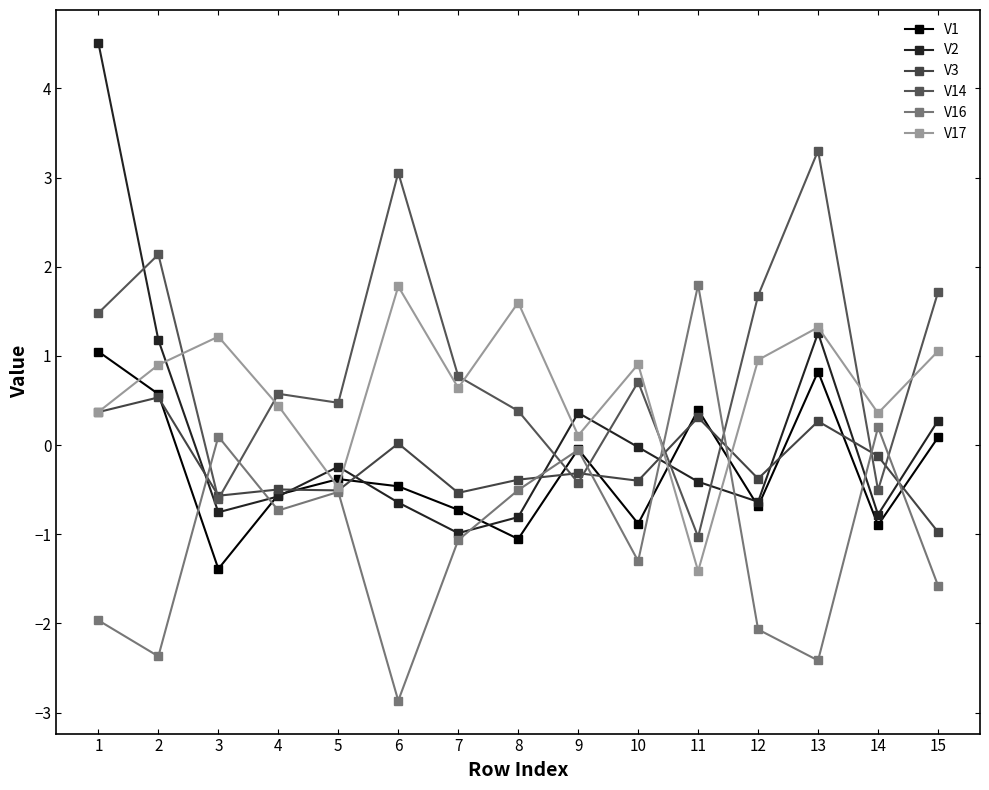

Which category has the lowest value across all series?

6